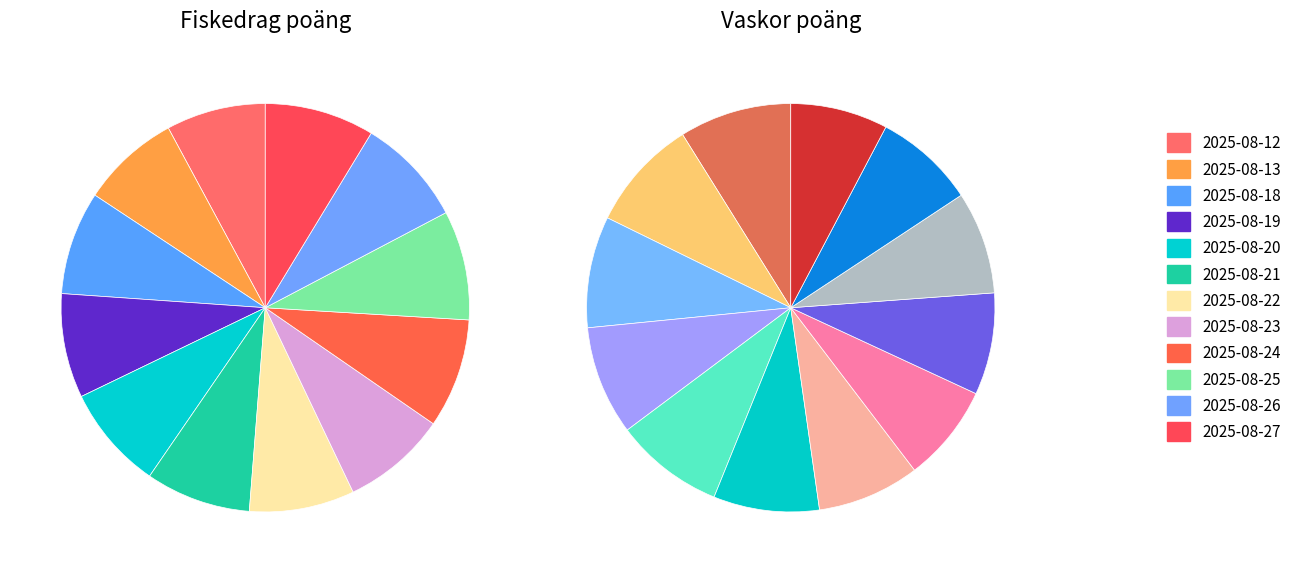

Rank the series at 2025-08-25 from highest to lowest value.

Fiskedrag poäng, Vaskor poäng